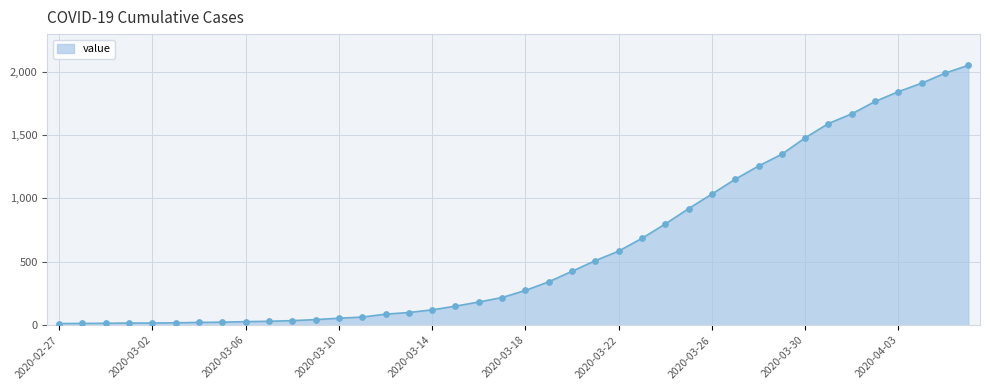

What is the maximum value shown in the chart?

2049